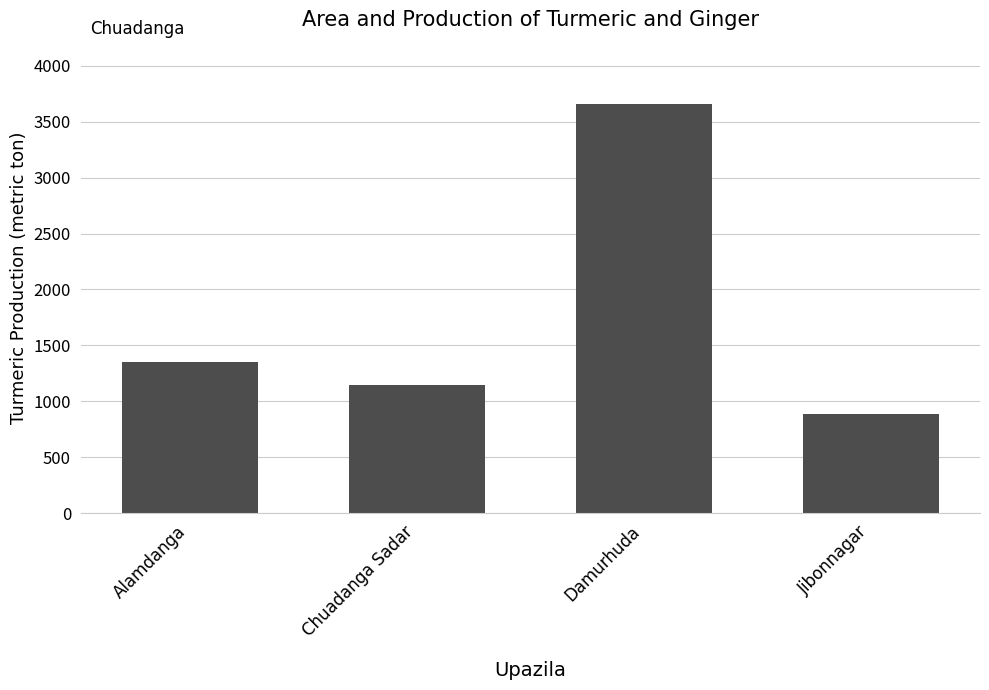

What is the ratio of the value at Alamdanga to the value at Chuadanga Sadar?

1.2